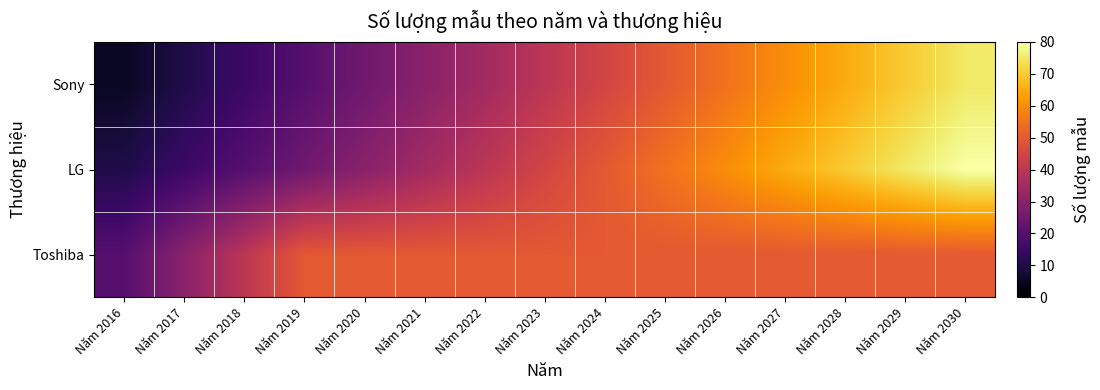

At which category is the sum across all series the highest?

Năm 2030